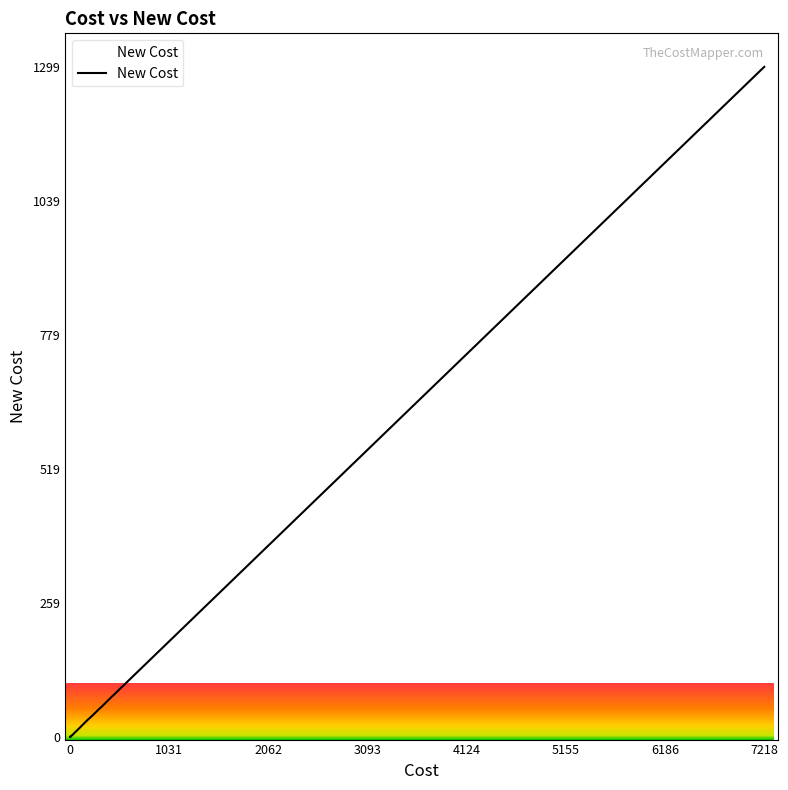

Reading left to right, list all the values displayed in this chart.

3=1	10=2	36=6	36=6	7=1	40=7	170=31	7218=1299	7018=1263	900=162	900=162	900=162	900=162	900=162	30=5	30=5	330=59	90=16	300=54	300=54	300=54	300=54	170=31	40=7	12=2	5=1	12=2	30=5	0=0	170=31	36=6	240=43	700=126	700=126	700=126	700=126	400=72	400=72	2=0	2500=450